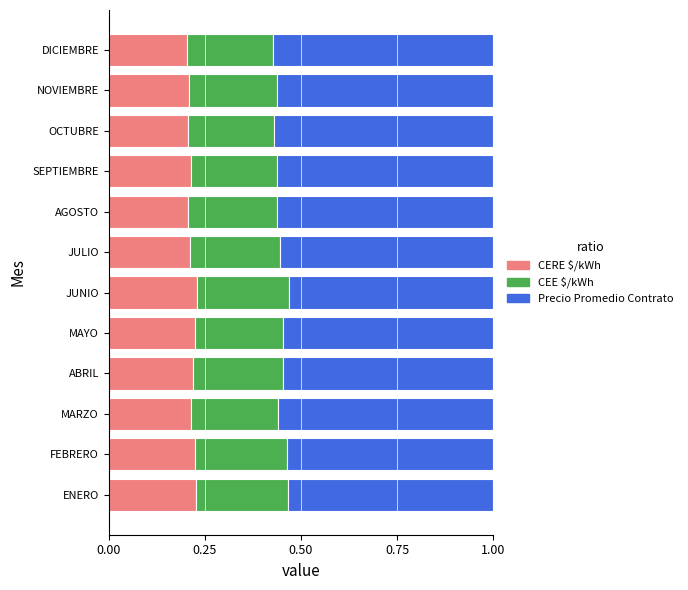

Count the CERE $/kWh values in the range 0 to 1.

12